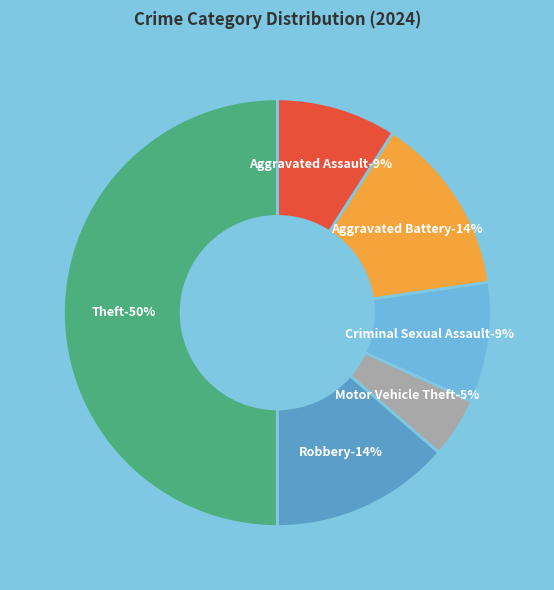

Combined, do Aggravated Battery and Aggravated Assault account for over 50%?

No